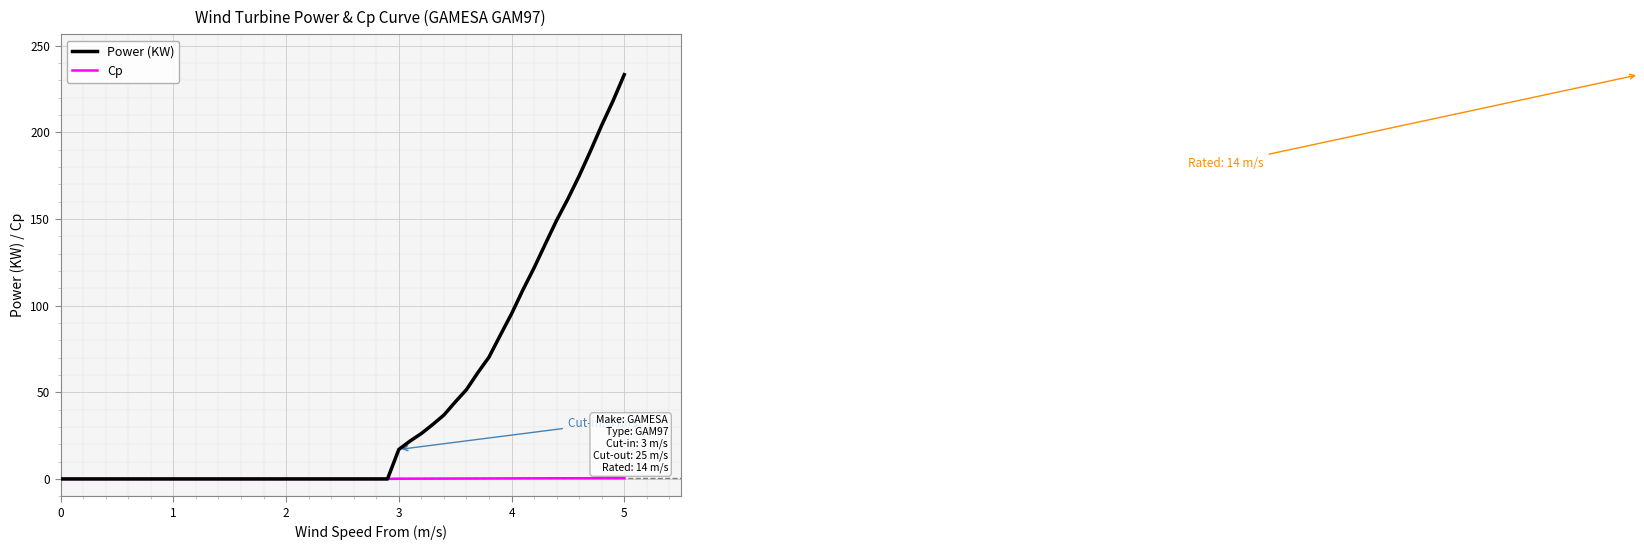

Which series has the largest total across all categories?

Power (KW)